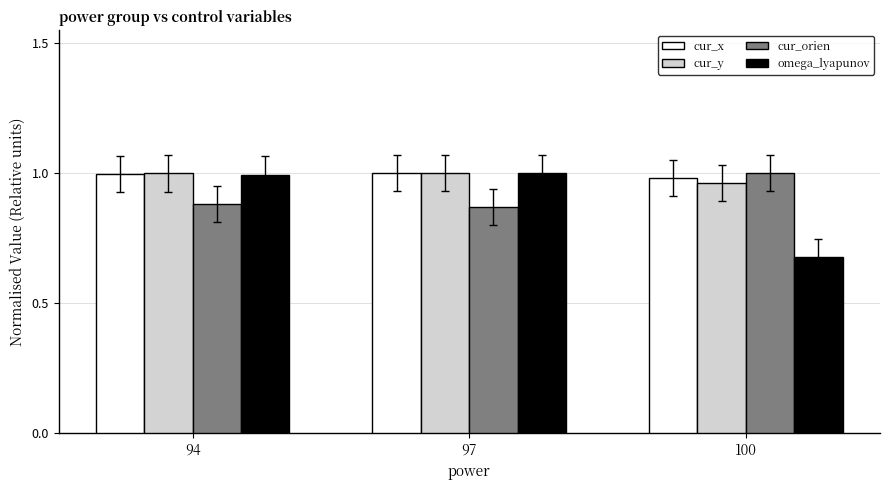

At which label is omega_lyapunov closest to 0?

100